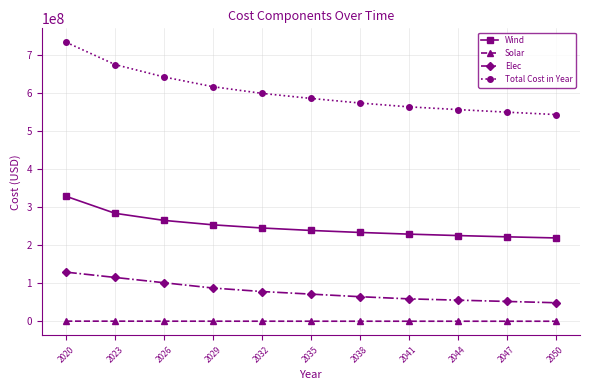

Which series changed the most between 2020 and 2035?

Total Cost in Year